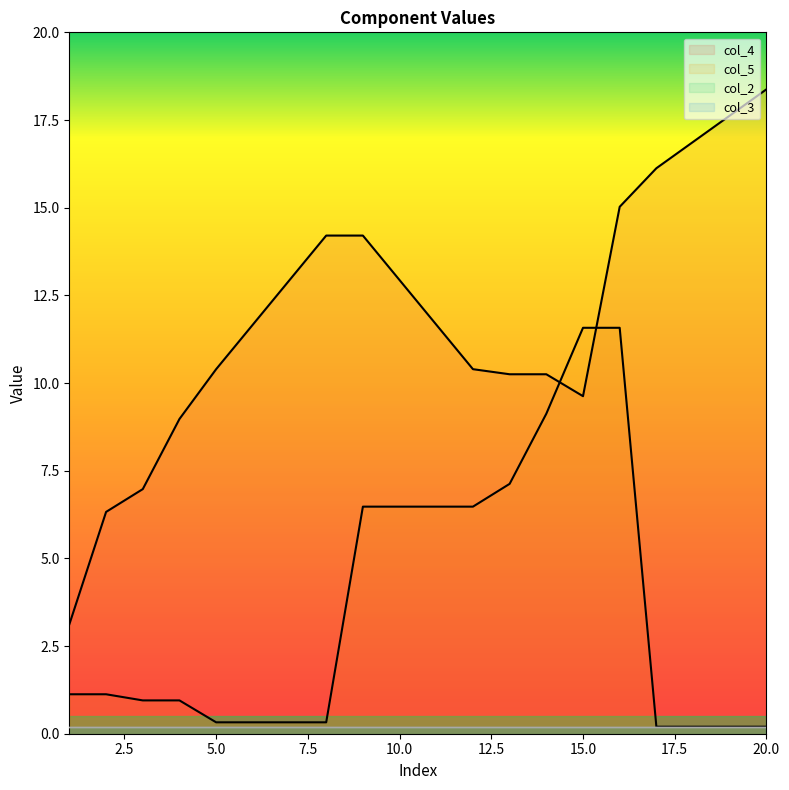

Which series has the largest total across all categories?

col_4